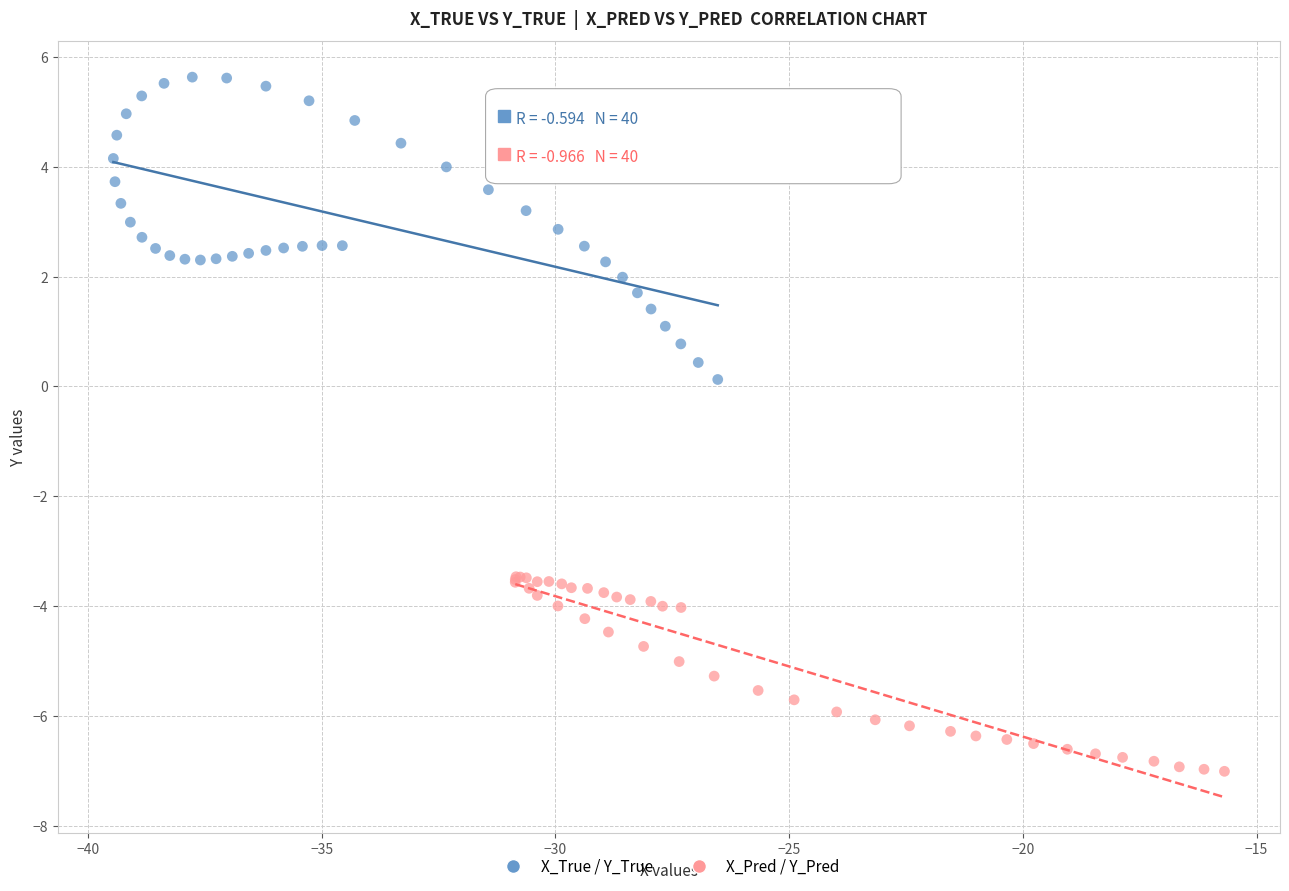

Which series reaches the minimum Y coordinate?

X_Pred / Y_Pred